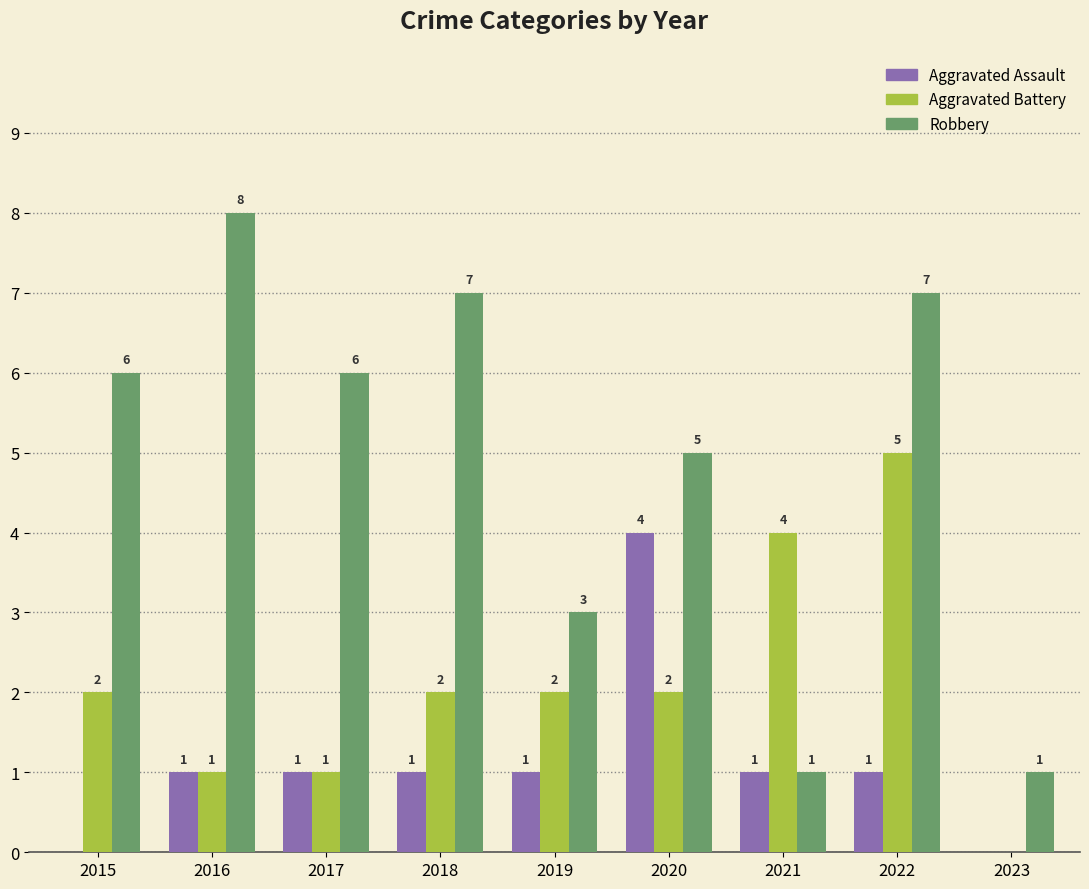

What are all the series names shown in the legend?

Aggravated Assault, Aggravated Battery, Robbery